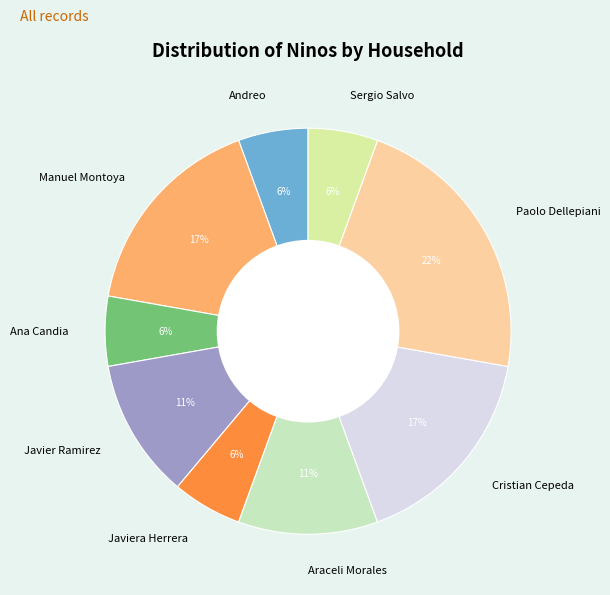

Combined, do Araceli Morales and Paolo Dellepiani account for over 50%?

No